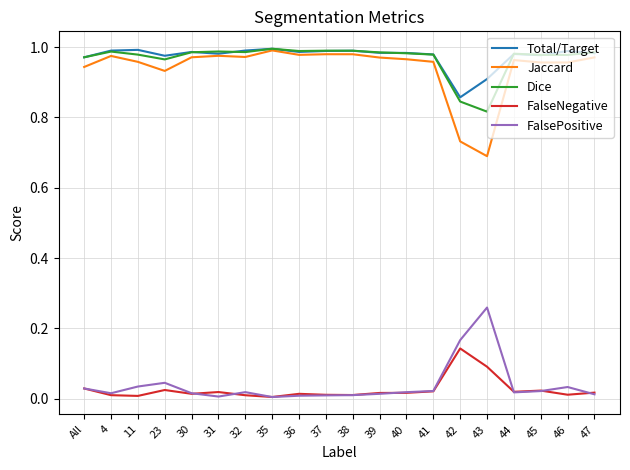

True or false: Total/Target and FalsePositive cross at least once.

False